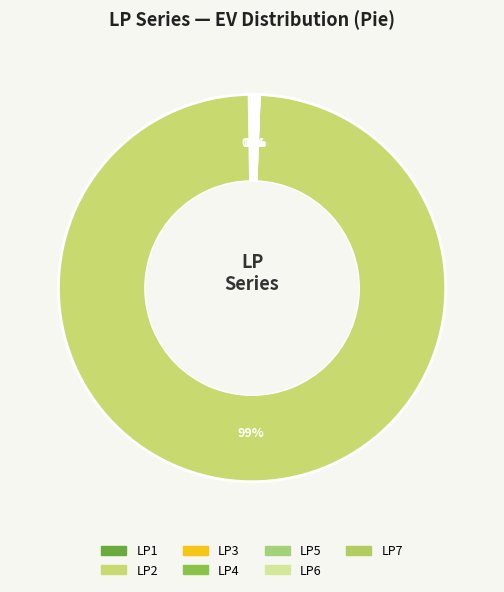

Combined, do LP1 and LP2 account for over 50%?

No